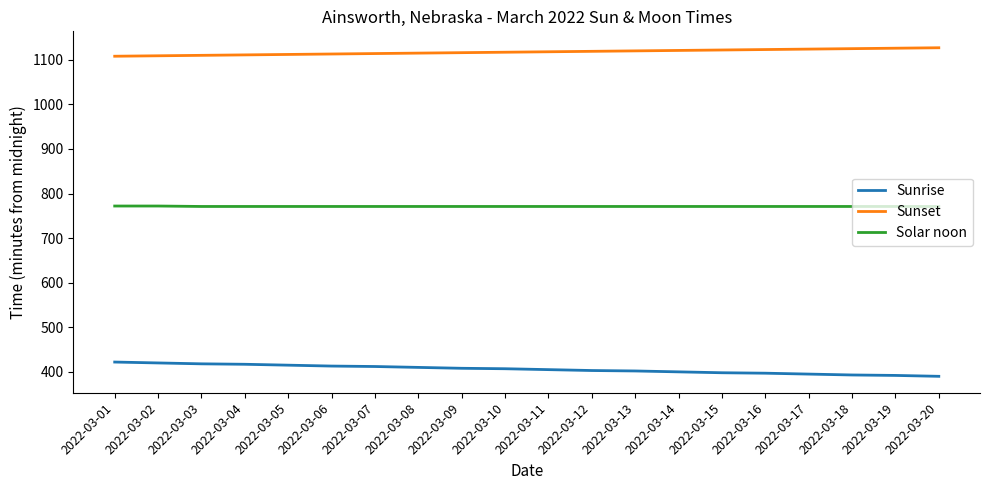

At which label does Sunrise first exceed 407?

2022-03-01